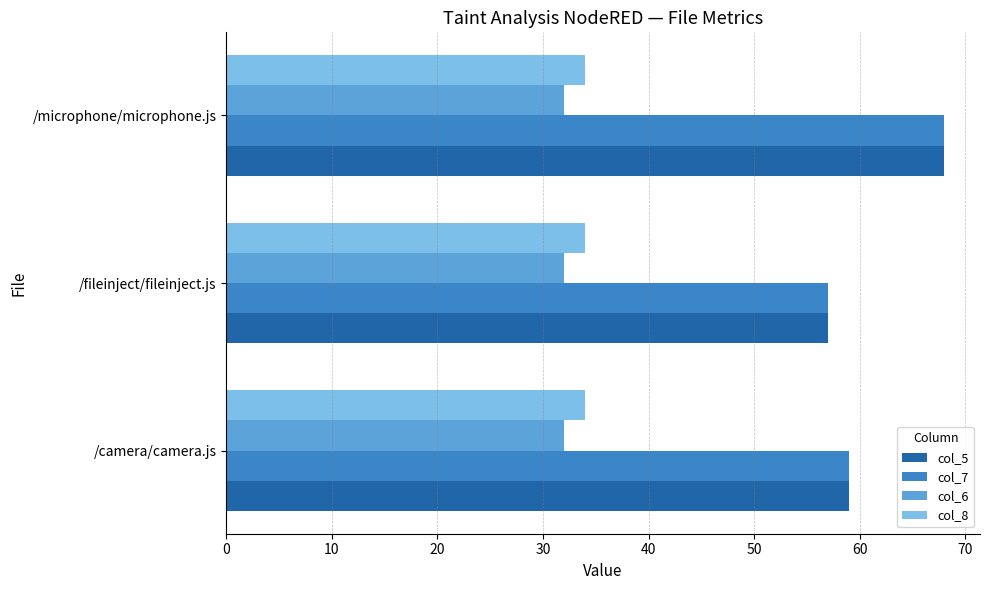

Rank the categories by col_5 value from highest to lowest.

/microphone/microphone.js, /camera/camera.js, /fileinject/fileinject.js